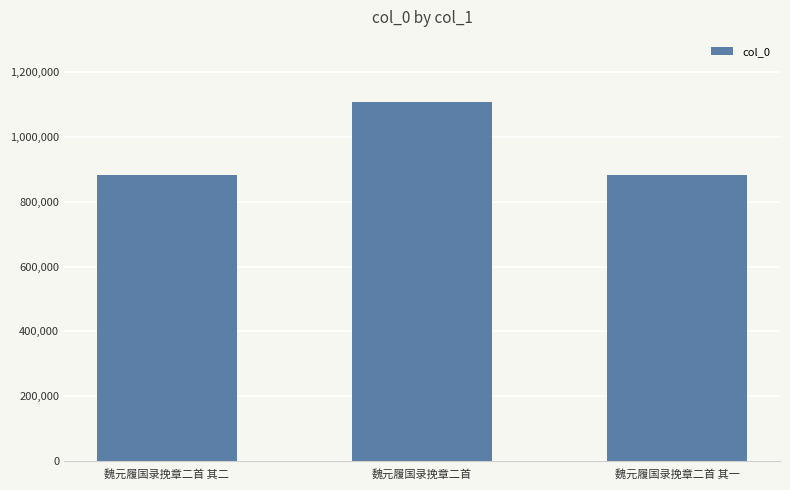

What is the sum of all values?

2874378